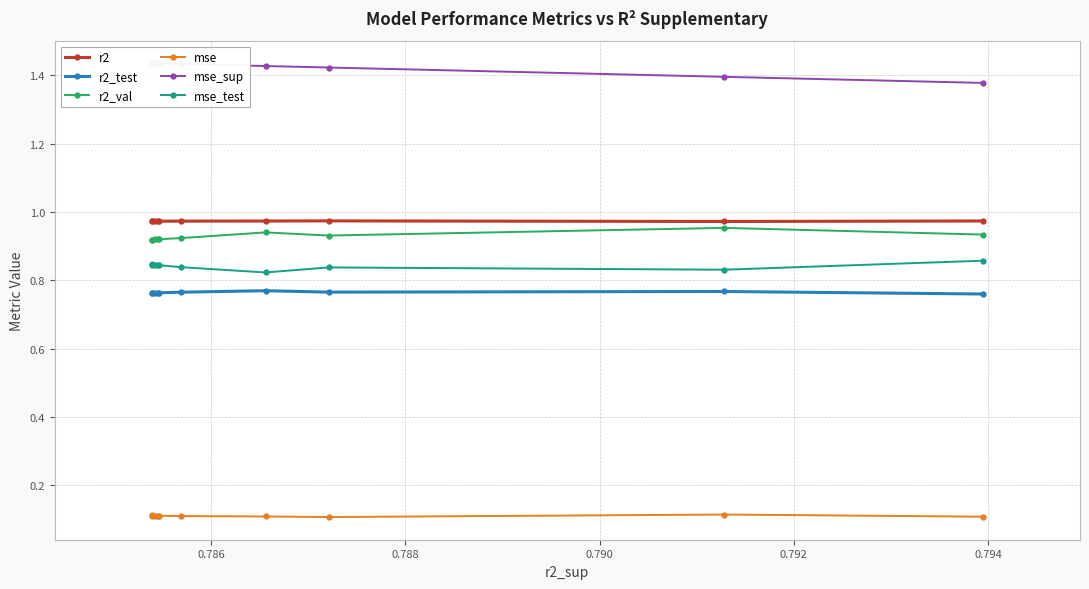

How many r2 values are between 0 and 1?

10